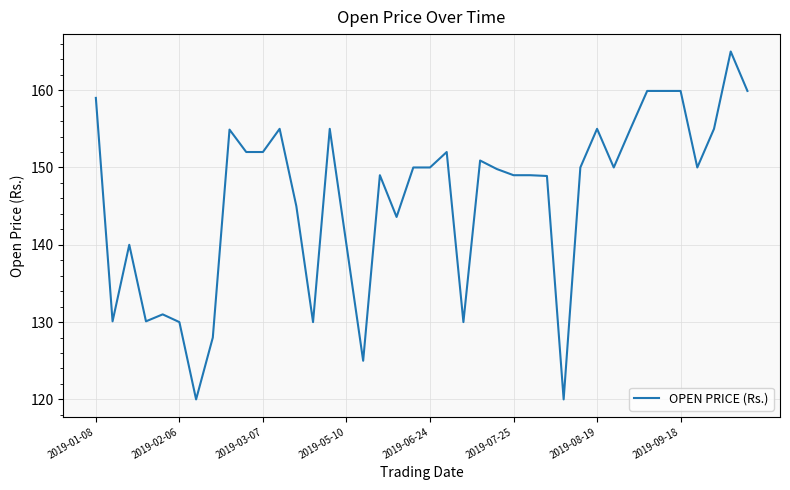

What is the minimum value shown in the chart?

120.0